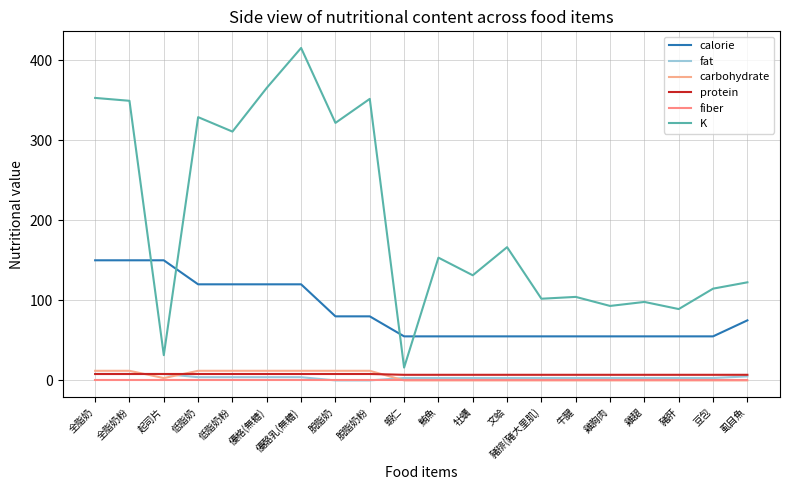

What are all the series names shown in the legend?

calorie, fat, carbohydrate, protein, fiber, K